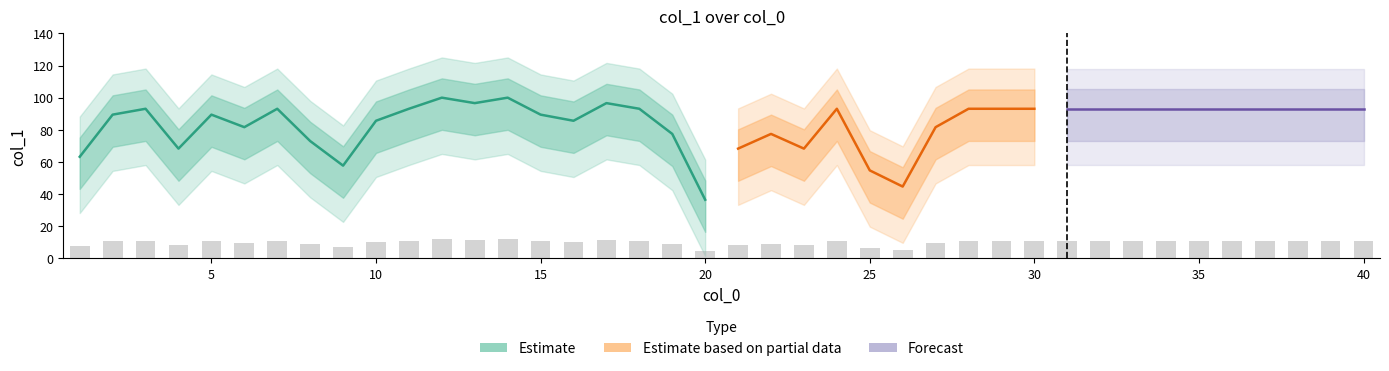

The value at 7 is 11.2. True or false?

True